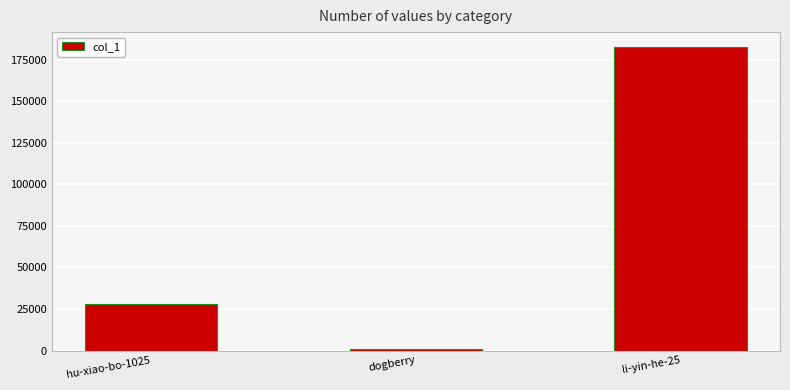

Between hu-xiao-bo-1025 and dogberry, which is larger?

hu-xiao-bo-1025